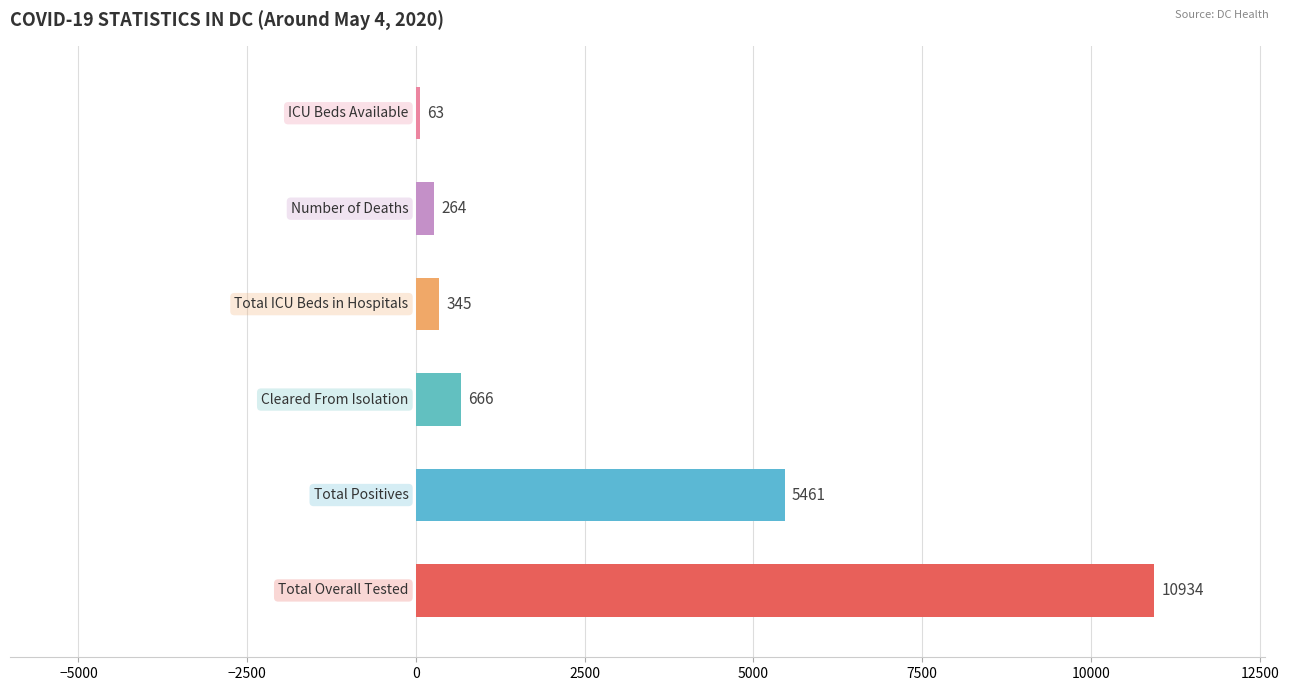

What is the approximate value at Total Positives, to the nearest 100?

5500